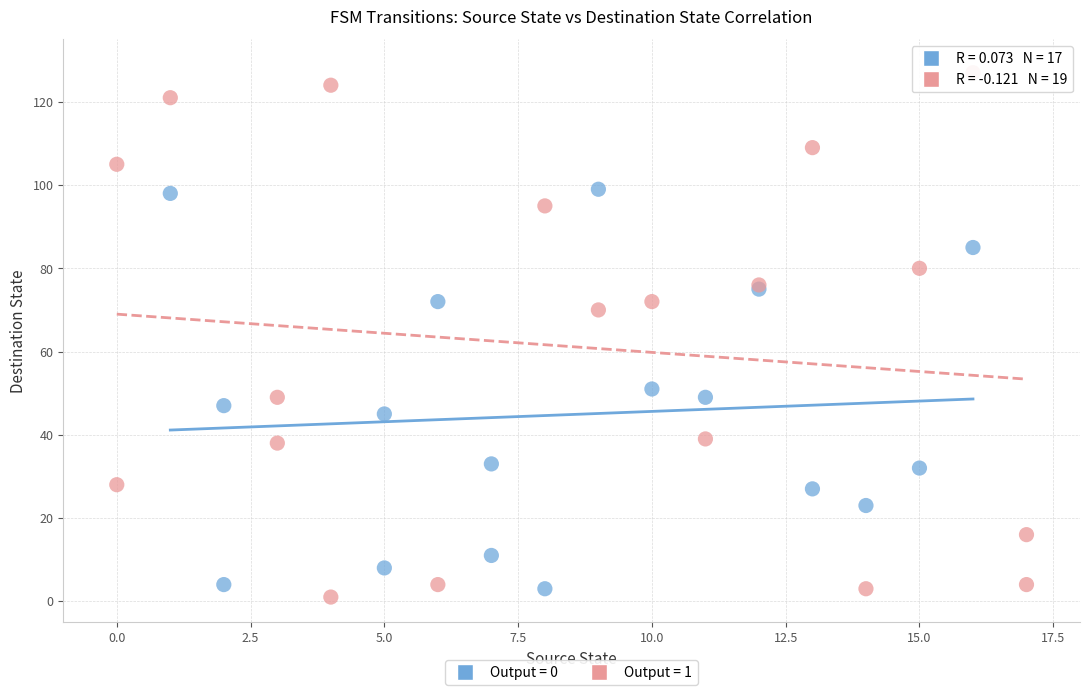

Which series contains the highest Y value?

Output = 1